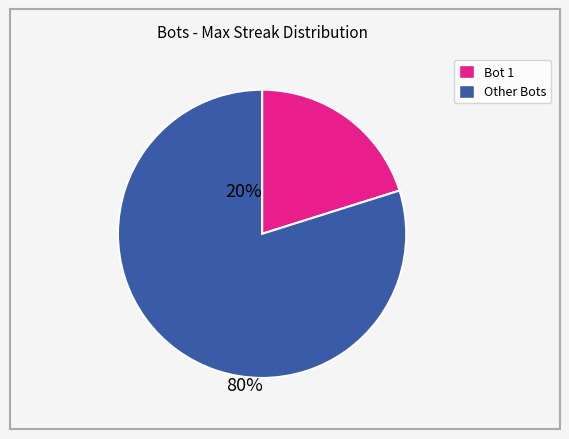

Does any single category account for the majority?

Yes